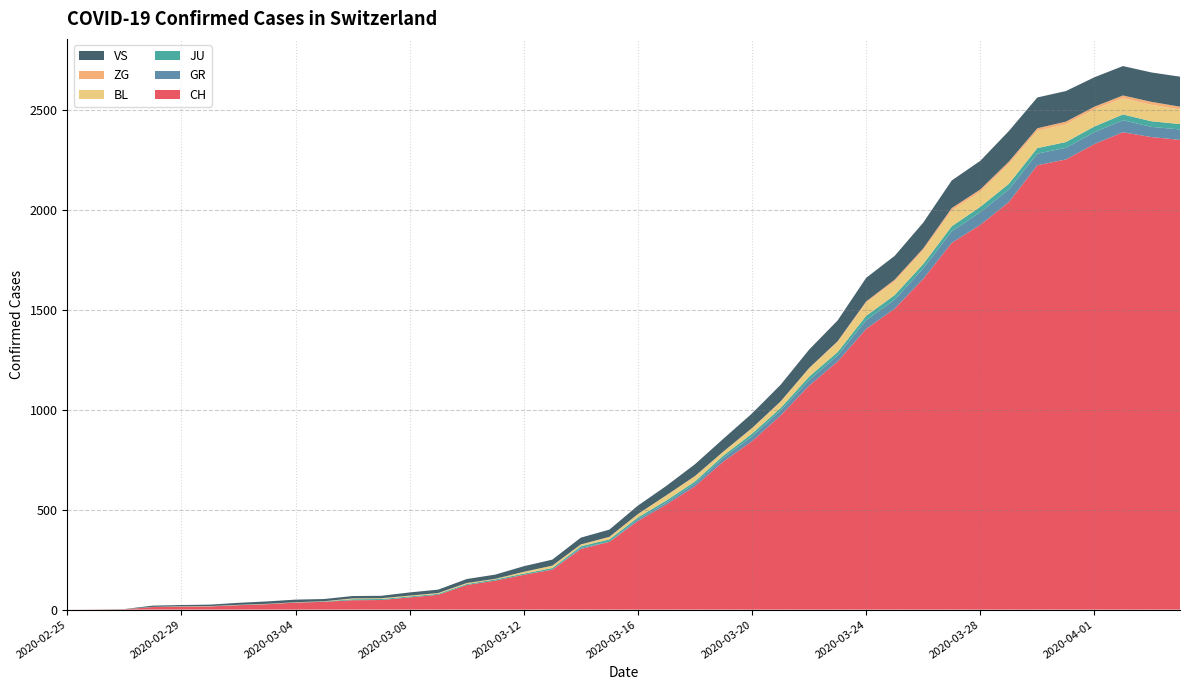

Reading left to right, list all the values displayed in this chart.

CH: 0	1	2	13	15	16	22	27	35	39	47	48	61	74	123	145	174	200	303	339	443	526	617	741	842	971	1120	1241	1404	1505	1654	1834	1924	2038	2222	2251	2328	2387	2363	2349
GR: 0	0	0	0	0	0	0	0	0	0	0	0	0	0	0	0	0	0	6	0	9	9	13	18	24	24	27	29	43	45	52	58	63	63	58	58	59	60	51	52
JU: 0	0	1	1	1	1	1	1	1	2	5	5	5	5	5	6	6	8	8	12	9	11	11	12	14	13	18	18	22	23	22	25	27	28	28	29	29	29	28	27
BL: 0	0	0	0	1	1	1	1	1	1	4	4	4	4	5	3	9	12	8	12	17	26	27	19	27	30	40	51	66	68	68	79	75	99	86	88	86	81	82	73
ZG: 0	0	0	0	0	0	0	0	0	0	0	0	0	0	0	0	0	0	1	1	0	0	0	1	1	3	3	3	6	9	10	12	12	12	13	14	13	14	15	14
VS: 0	0	0	6	6	7	10	12	13	11	12	12	16	17	20	21	28	30	34	36	42	47	59	64	73	83	92	104	118	119	129	138	143	153	154	153	147	147	147	150